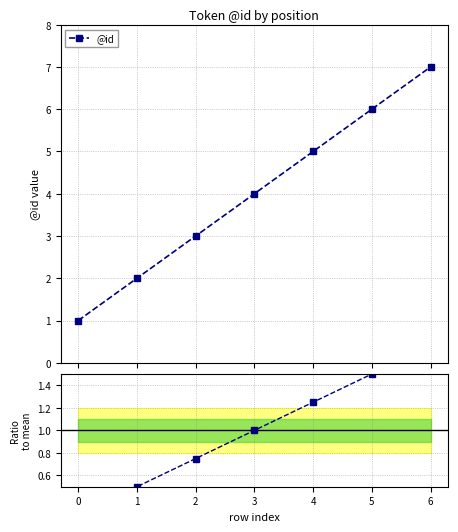

What is the difference between the maximum and minimum values in the @id series?

6